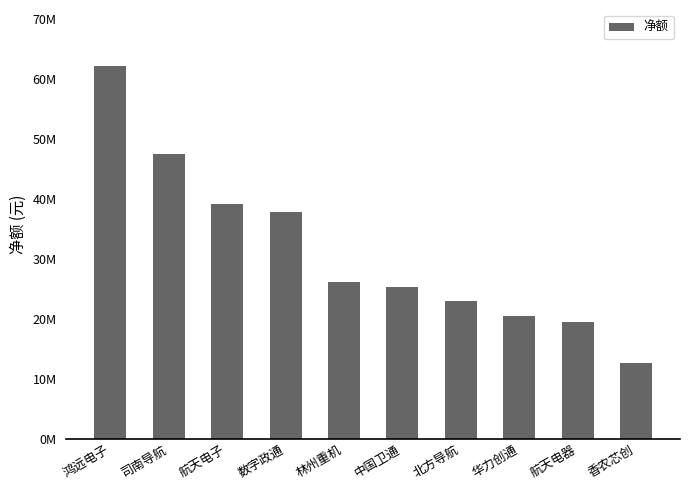

Reading left to right, what are all the values shown in this chart?

鸿远电子=62142613	司南导航=47481938	航天电子=39148975	数字政通=37820767	林州重机=26147389	中国卫通=25327653	北方导航=22913624	华力创通=20442417	航天电器=19470728	香农芯创=12661473